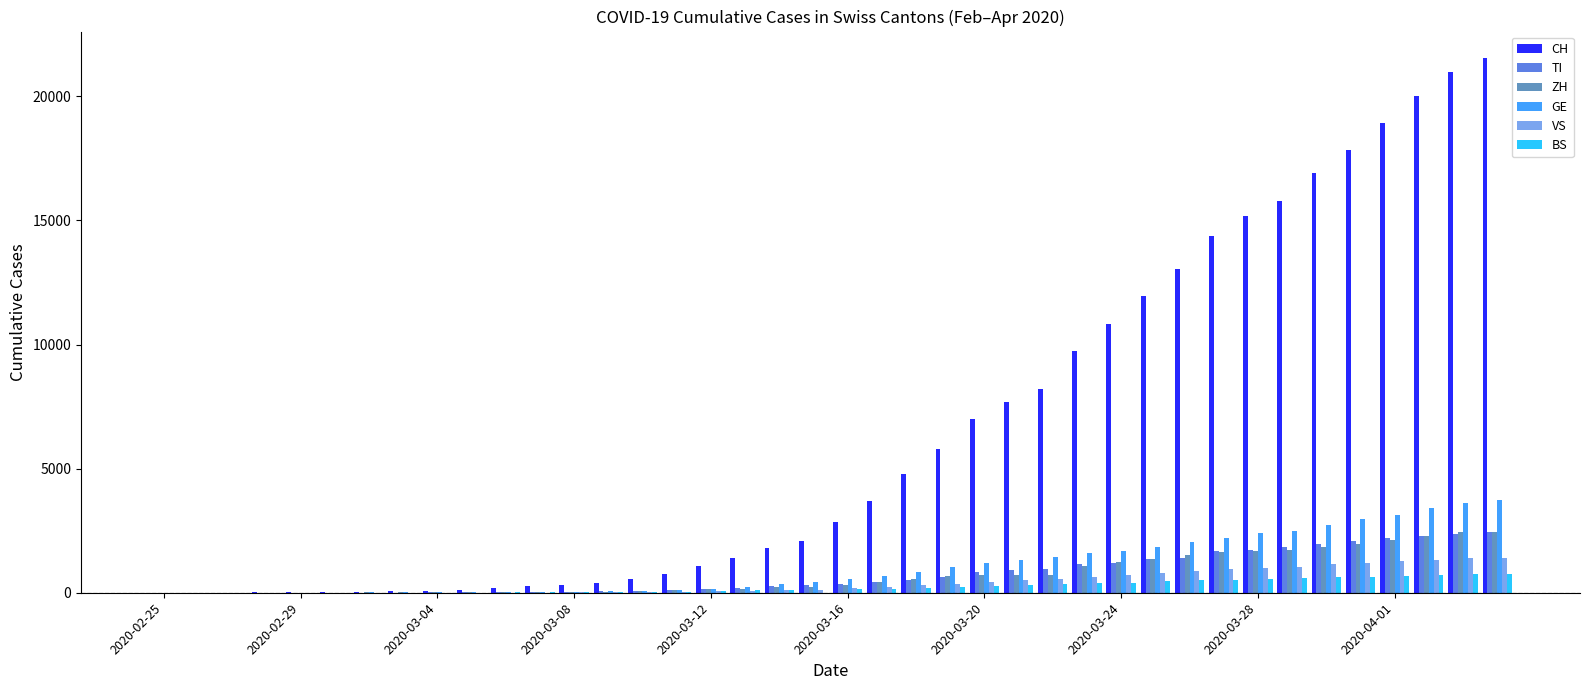

Which series has the largest total across all categories?

CH